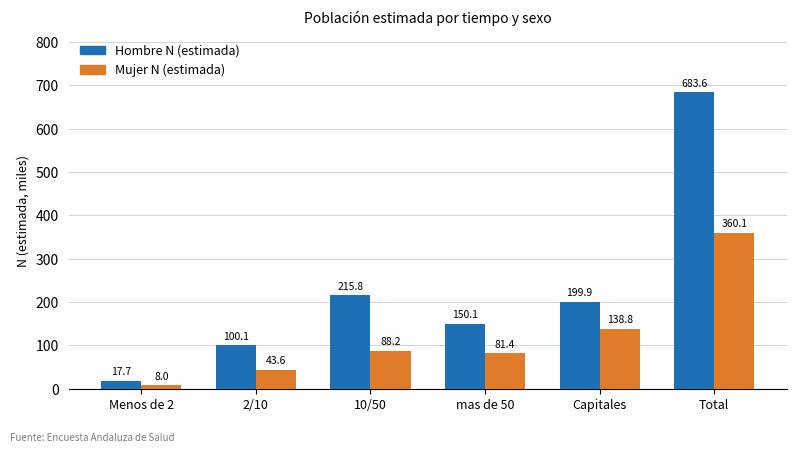

Reading right to left, what are all the values shown in this chart?

Hombre N (estimada): 683.6	199.9	150.1	215.8	100.1	17.7
Mujer N (estimada): 360.1	138.8	81.4	88.2	43.6	8.0